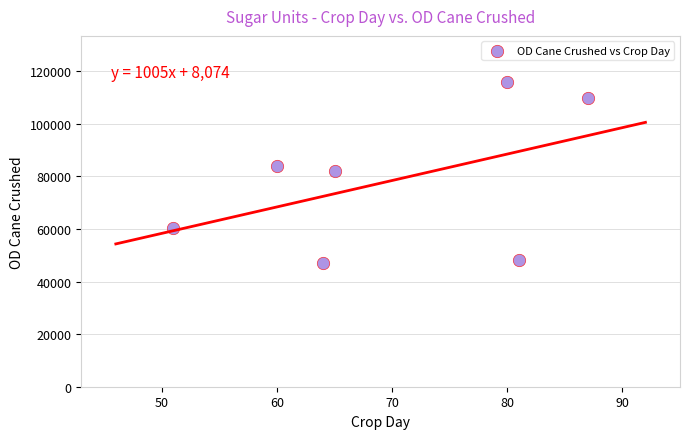

What is the average Y value?

78129